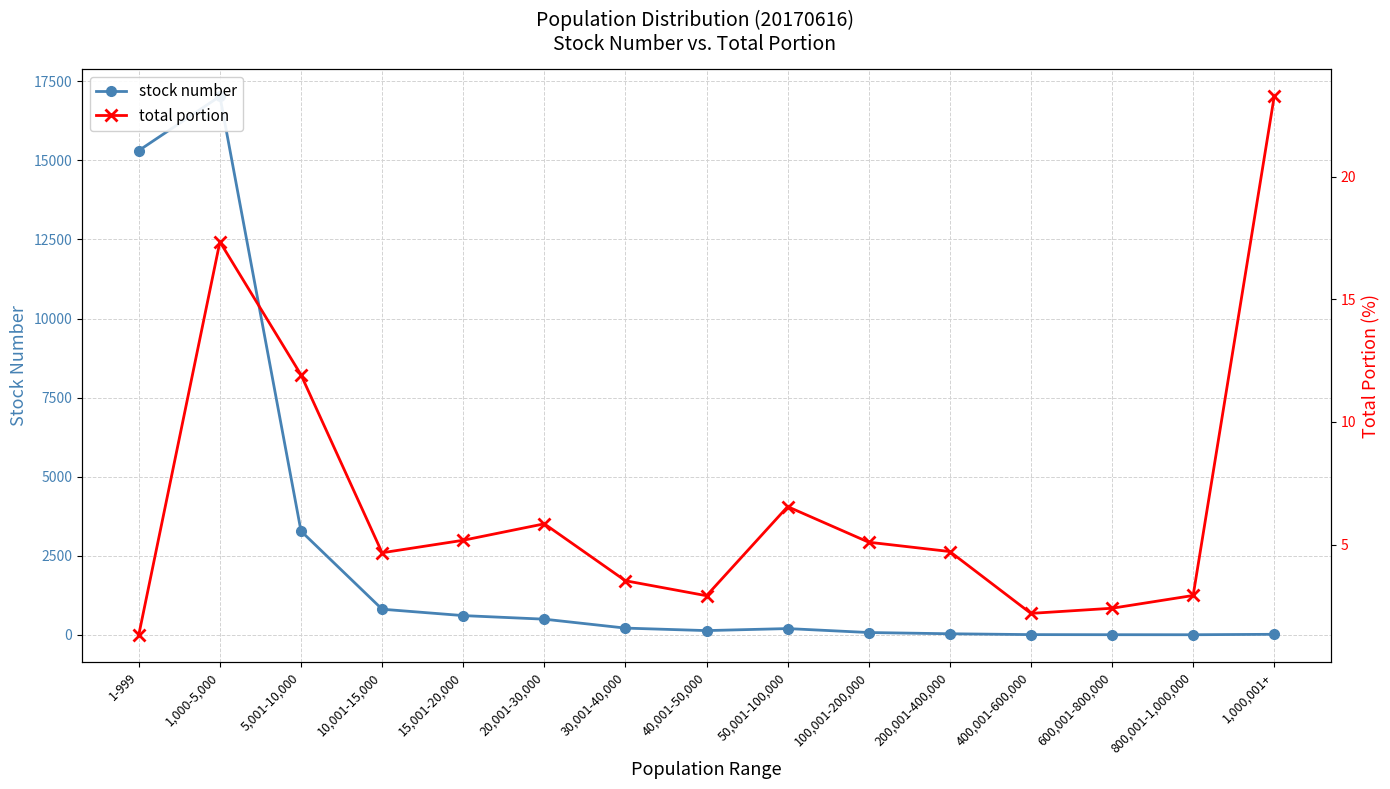

In stock number, how many points are lower than both neighbors (excluding endpoints)?

2